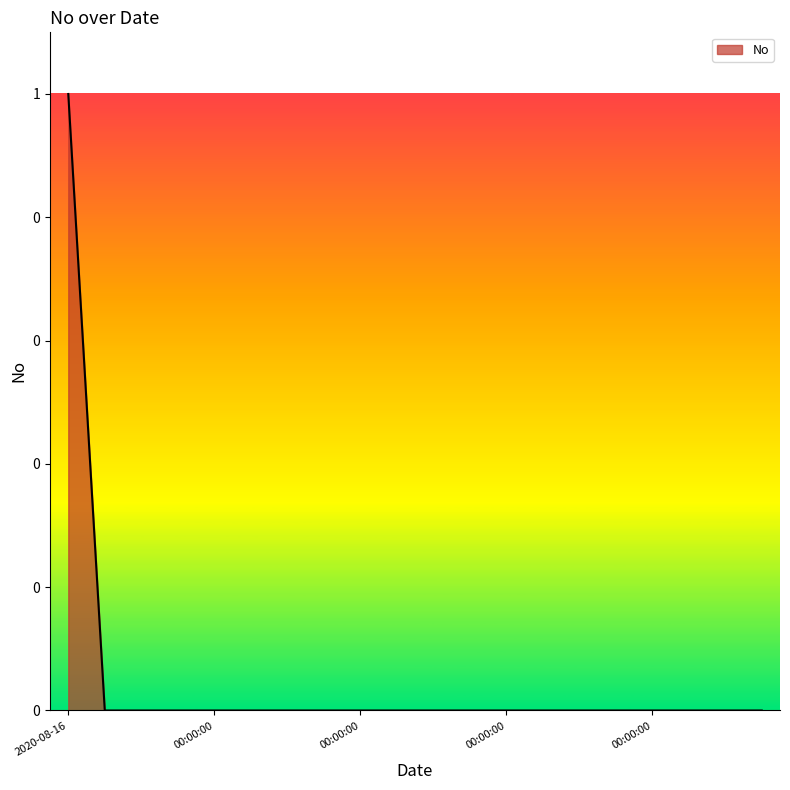

What is the difference between the maximum and second lowest values?

1